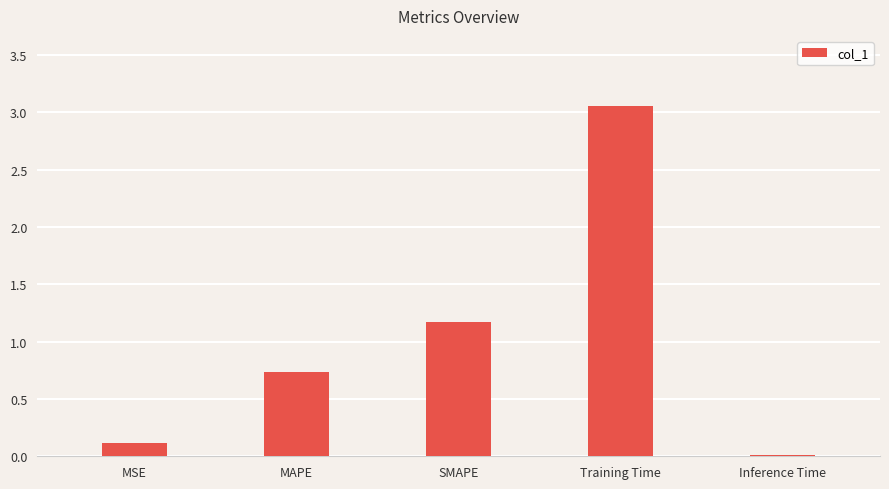

Are the bars horizontal?

No